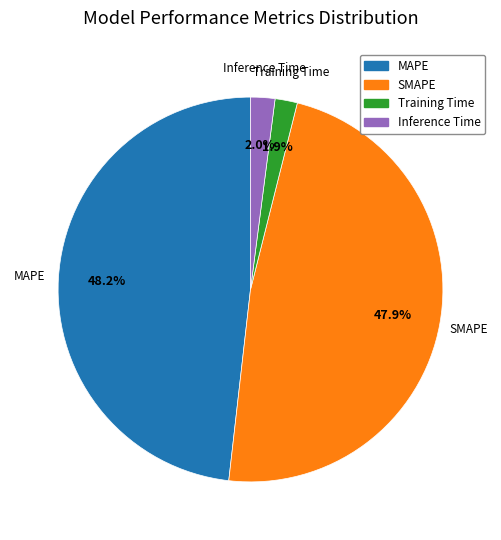

How many segments does this pie chart have?

4